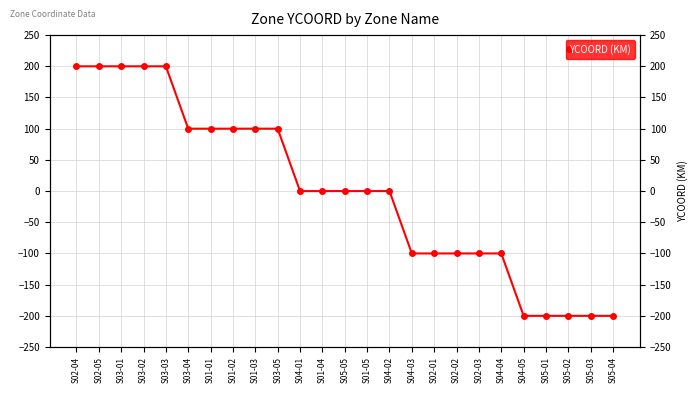

True or false: the data shows -353 at S05-01.

False